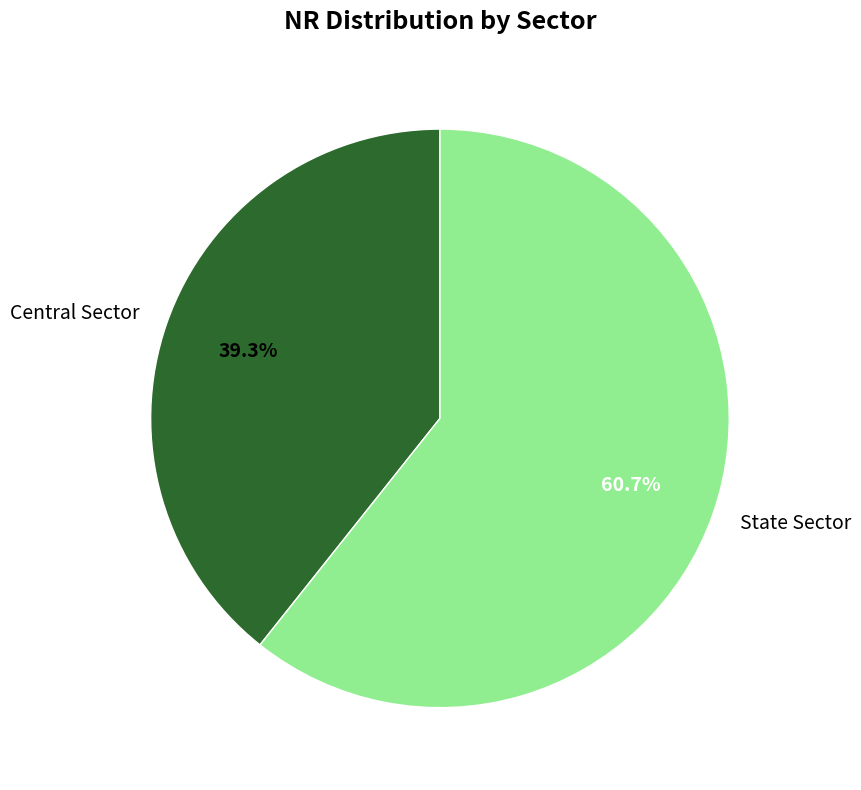

Which has a higher value, Central Sector or State Sector?

State Sector